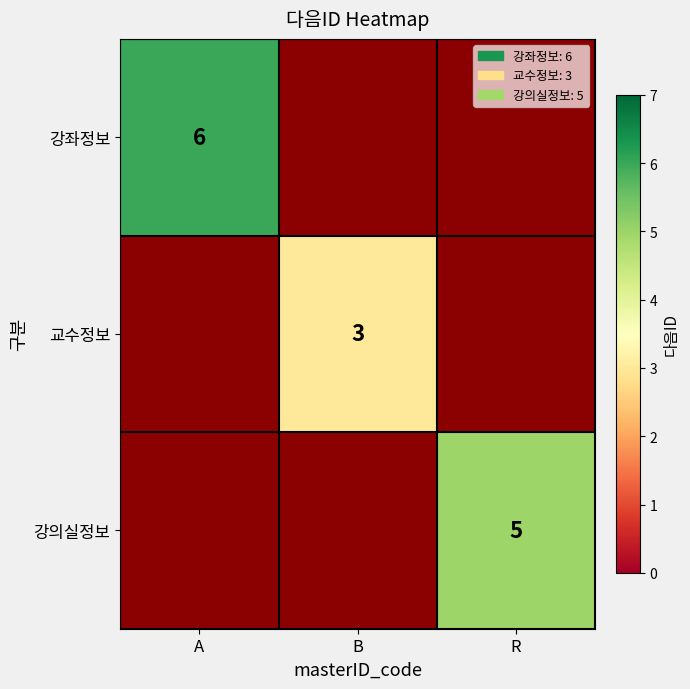

Is the value of 강좌정보 at A greater than the value of 강의실정보 at R?

Yes